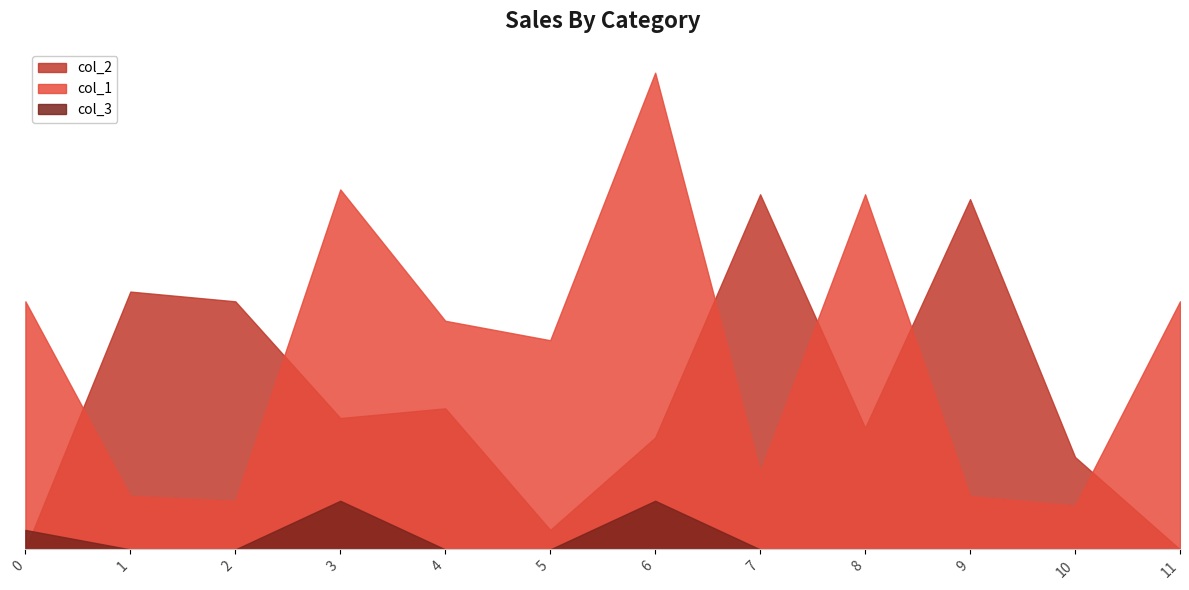

What is the highest value of the col_1 series?

9.8